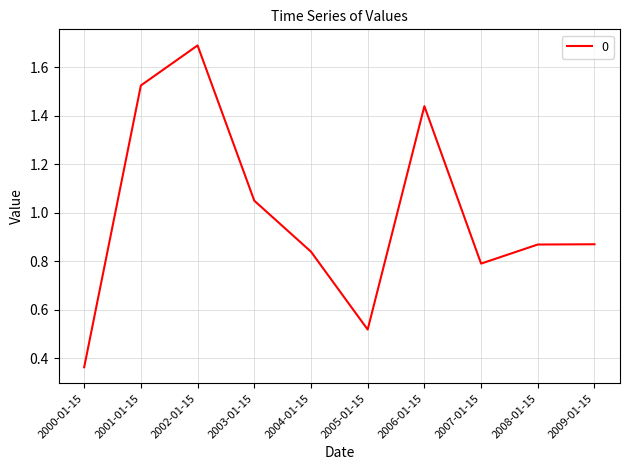

What is the sum of all values?

9.9